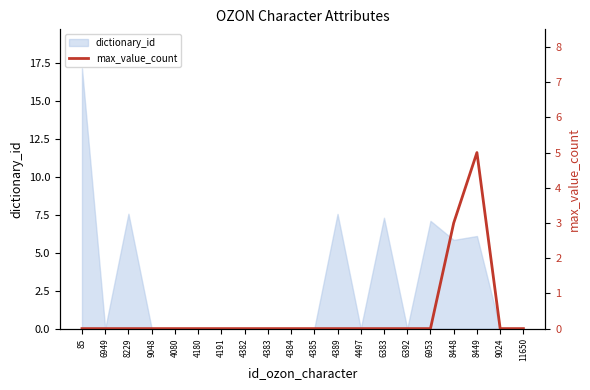

Does the chart display data point markers on the line(s)?

No